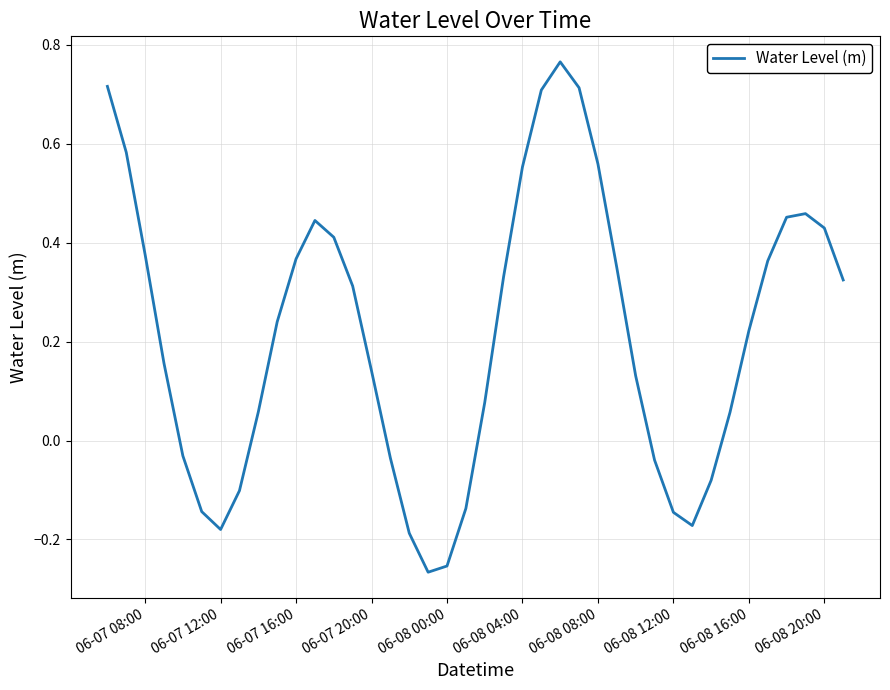

What is the difference between the maximum and minimum values?

1.0